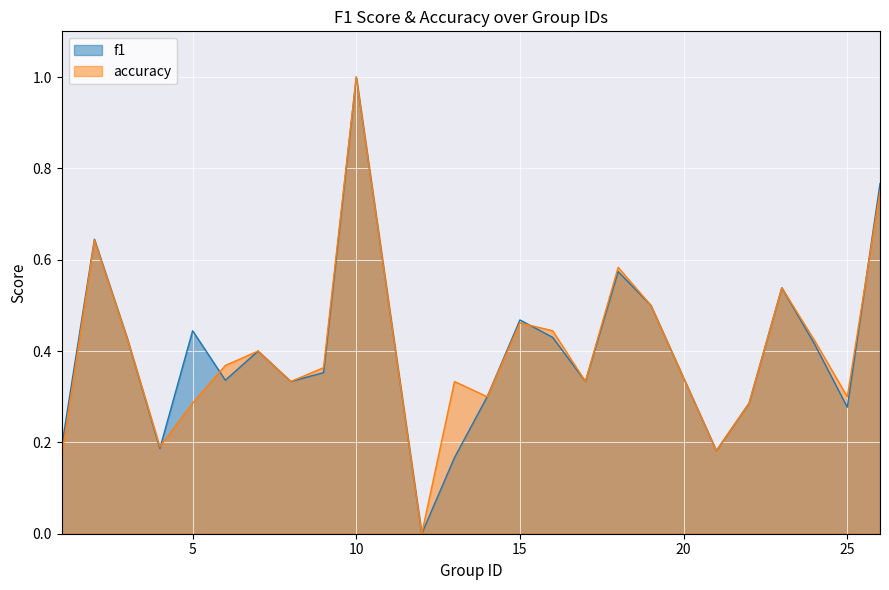

Which series has the largest total across all categories?

accuracy